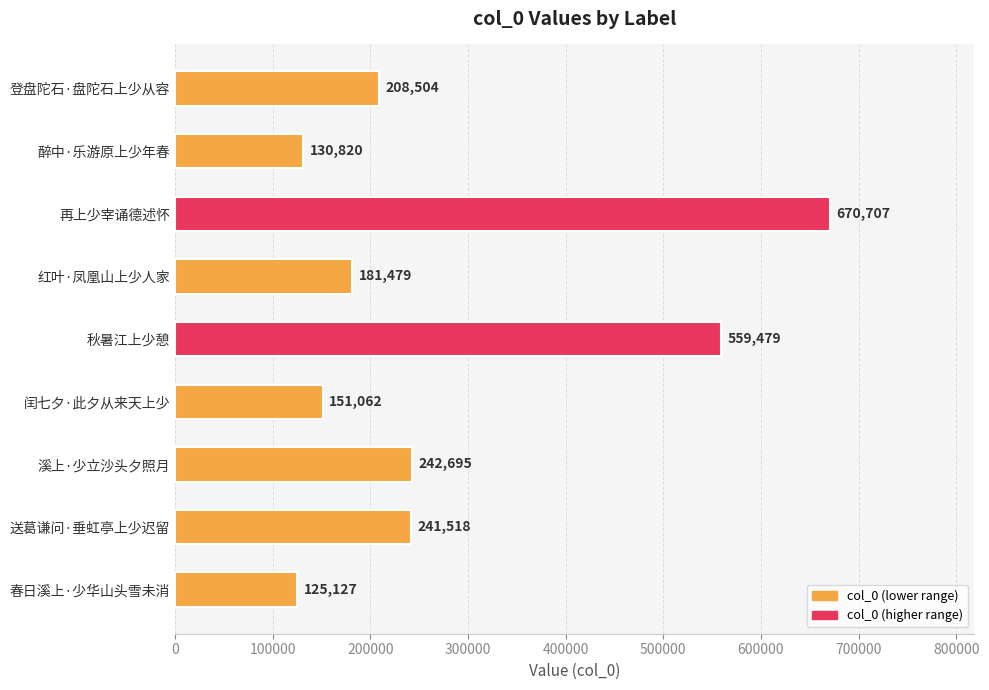

Where is the data nearest to the value 397917?

溪上·少立沙头夕照月